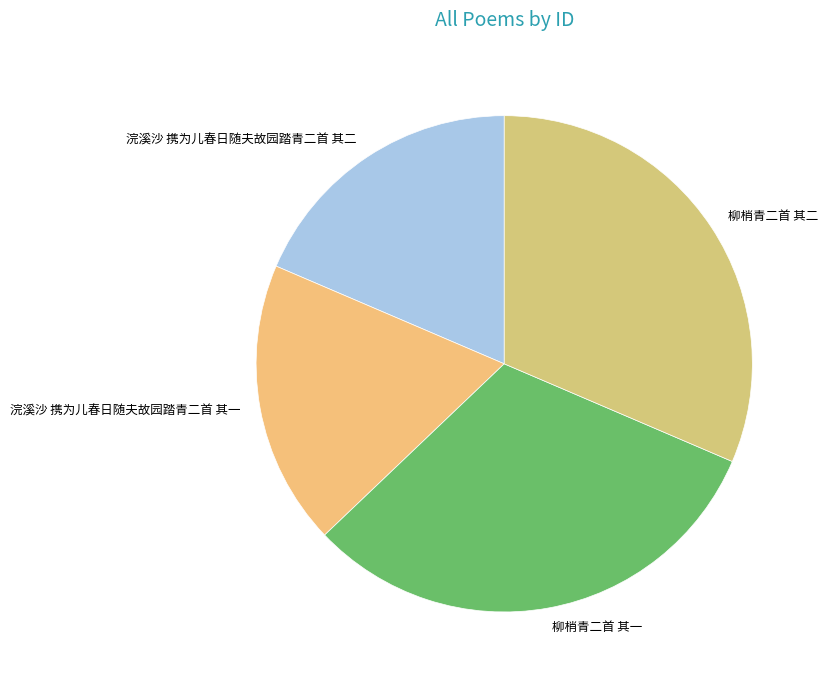

The 浣溪沙 携为儿春日随夫故园踏青二首 其一 slice represents 19% of the pie. True or false?

True